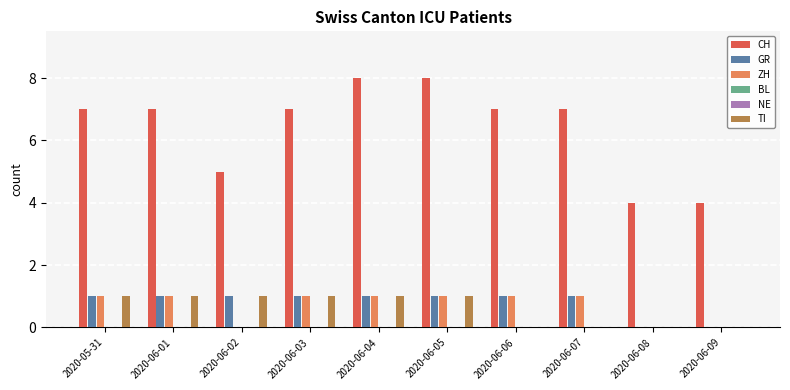

True or false: TI has a value of 0 at 2020-06-08.

True